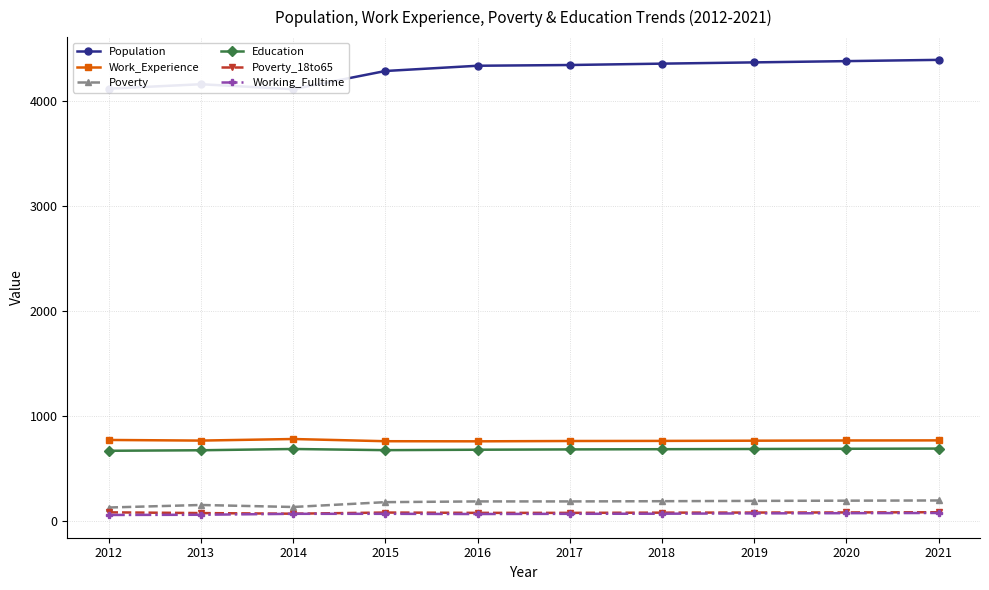

Reading left to right, transcribe all the data shown in this chart.

Population: 2012=4117	2013=4159	2014=4112	2015=4285	2016=4335	2017=4342	2018=4355	2019=4367	2020=4379	2021=4391
Work_Experience: 2012=773	2013=767	2014=782	2015=761	2016=760	2017=763	2018=764	2019=766	2020=768	2021=769
Poverty: 2012=130	2013=154	2014=135	2015=181	2016=188	2017=188	2018=190	2019=193	2020=195	2021=197
Education: 2012=670	2013=675	2014=687	2015=676	2016=680	2017=683	2018=685	2019=687	2020=689	2021=691
Poverty_18to65: 2012=84	2013=77	2014=71	2015=82	2016=79	2017=79	2018=81	2019=82	2020=83	2021=85
Working_Fulltime: 2012=59	2013=61	2014=70	2015=70	2016=68	2017=70	2018=71	2019=74	2020=76	2021=78